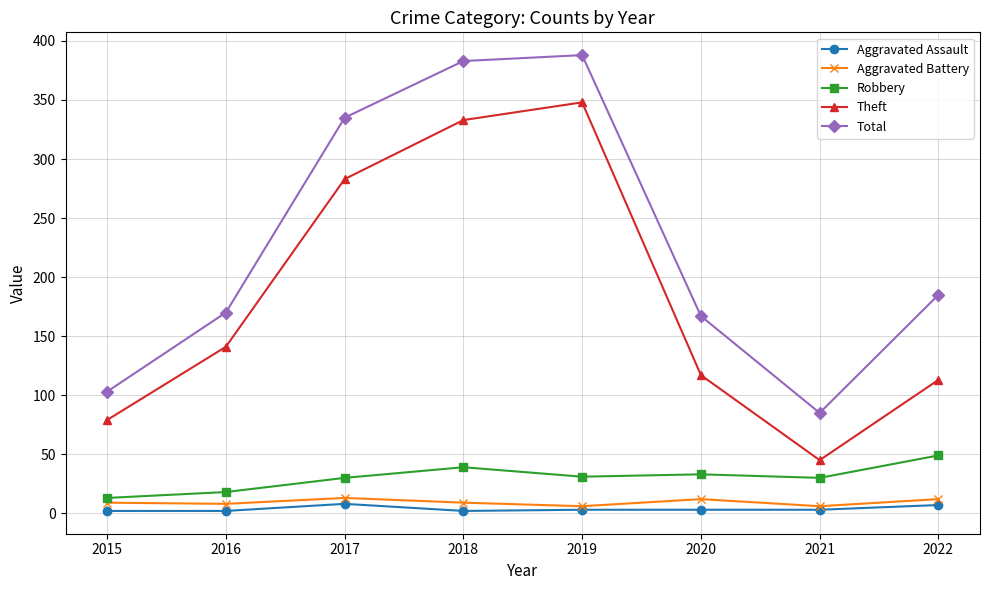

What is the difference between the maximum and minimum values in the Aggravated Battery series?

7